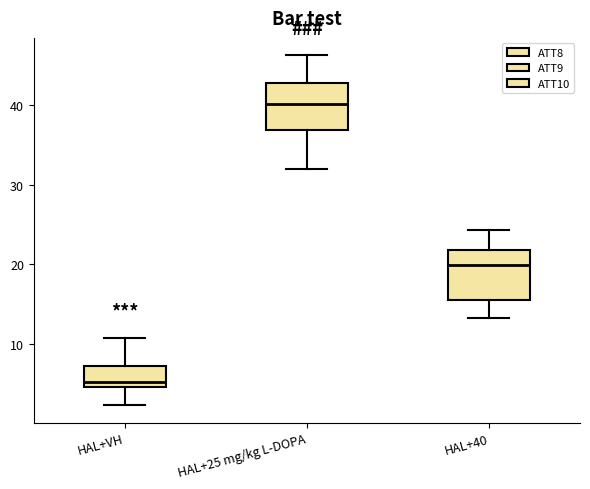

Where does the median line of the box for HAL+40 sit on the y-axis? The values are not printed on the chart, so give them approximately, as read against the axis.

20